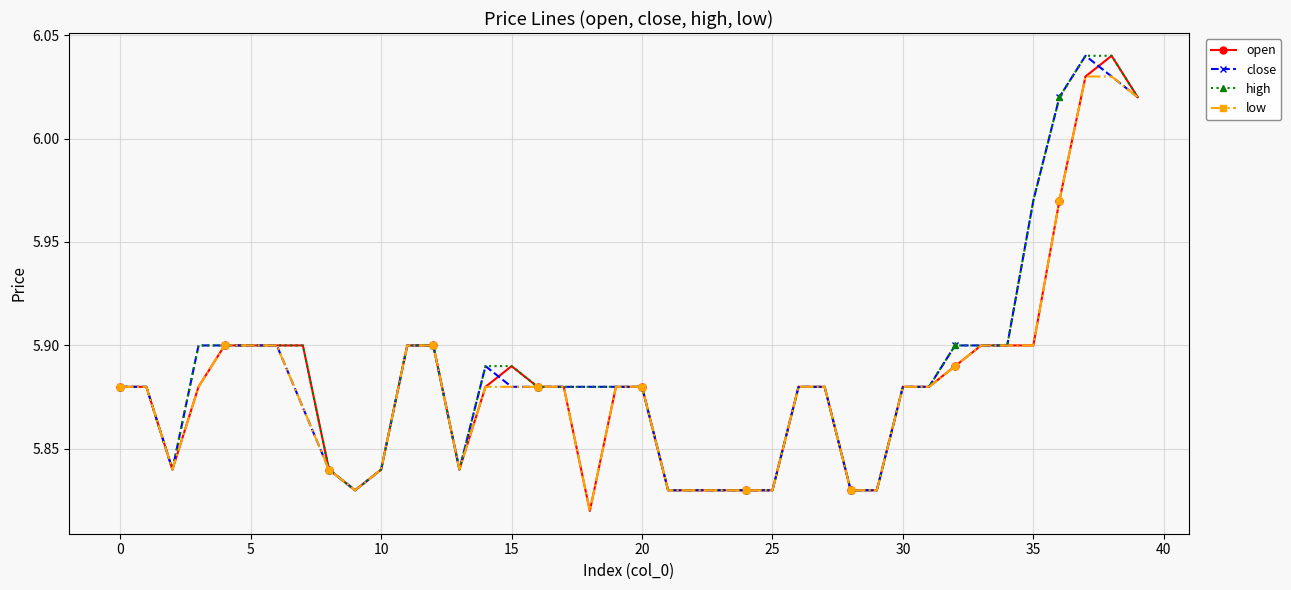

How many series are shown in this chart?

4